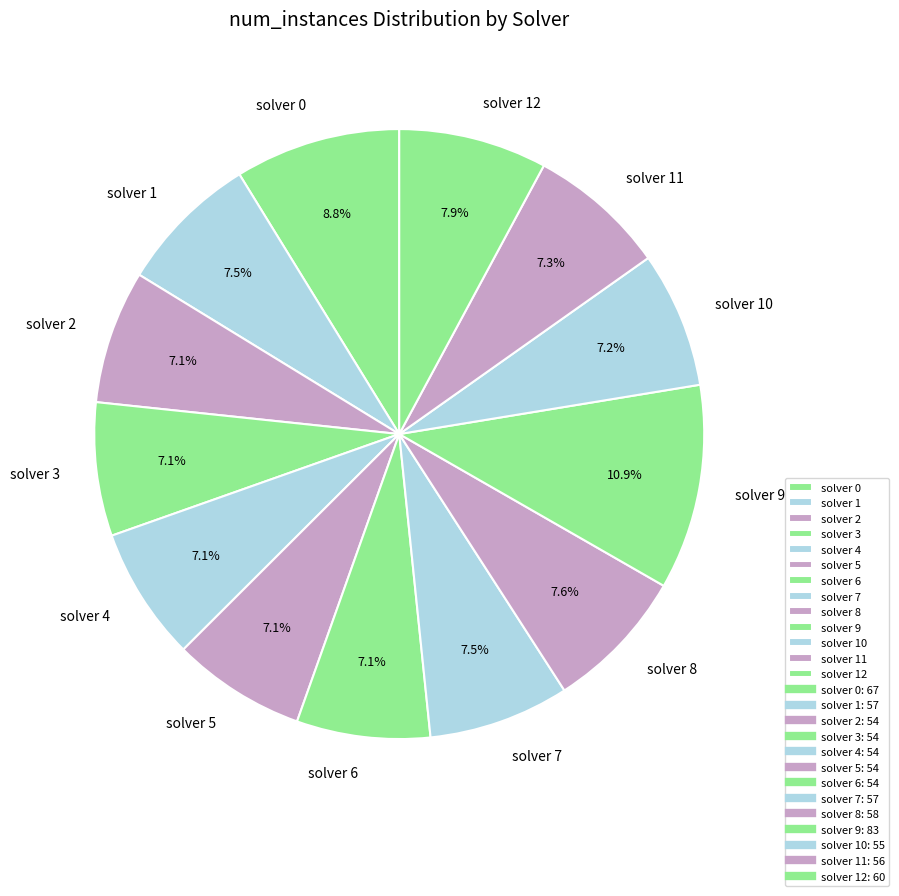

What is the largest slice in the pie chart?

solver 9